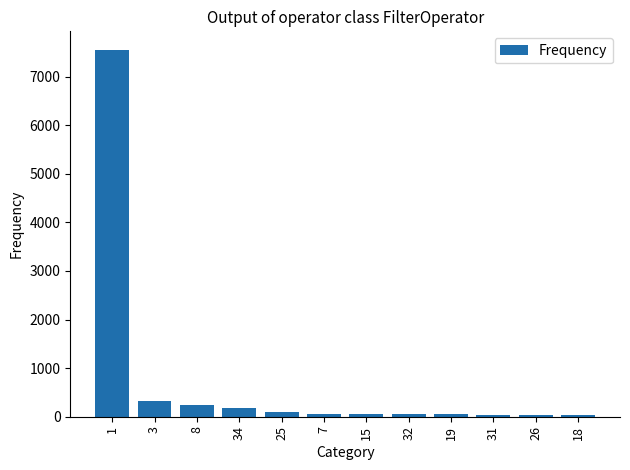

What is the greatest value displayed?

7556.0